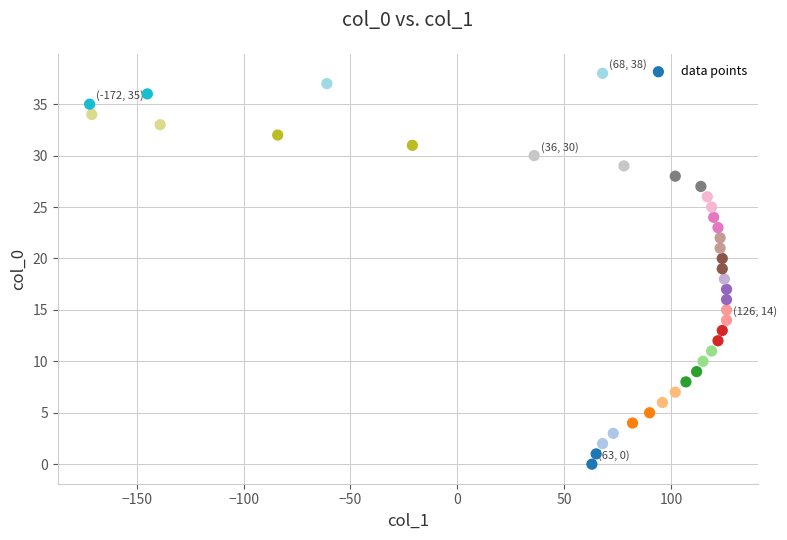

What is the range of Y values (max minus min)?

38